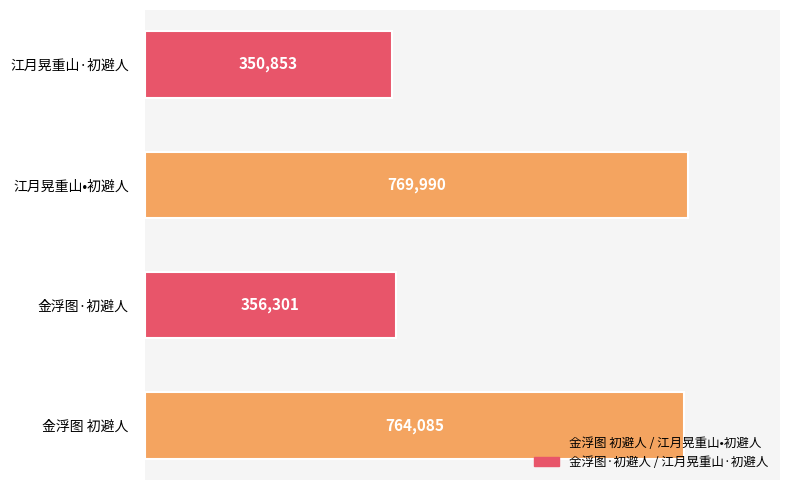

The chart shows a value of 350853 at 江月晃重山·初避人. True or false?

True